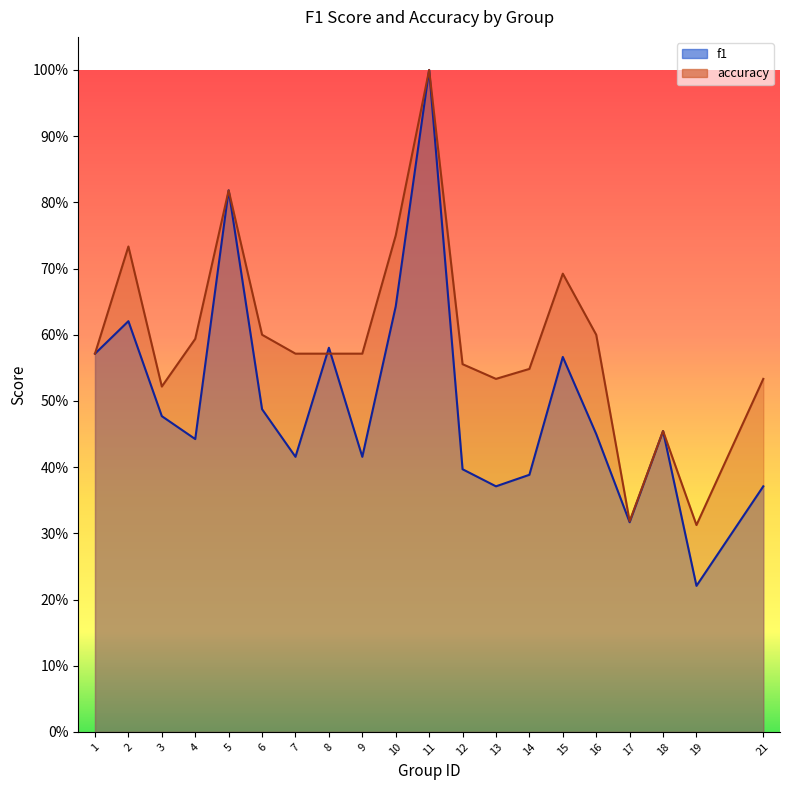

What is the difference between the maximum and second lowest values in the accuracy series?

0.7